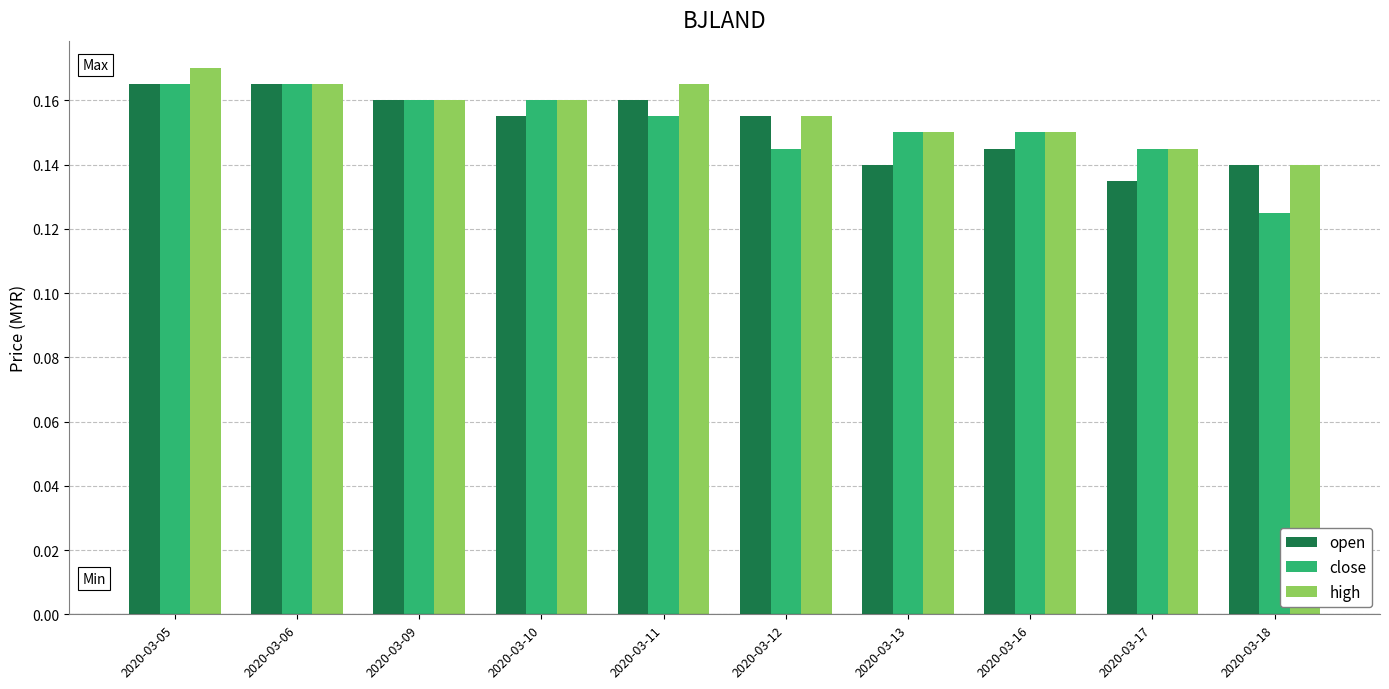

Which series has the largest total across all categories?

high